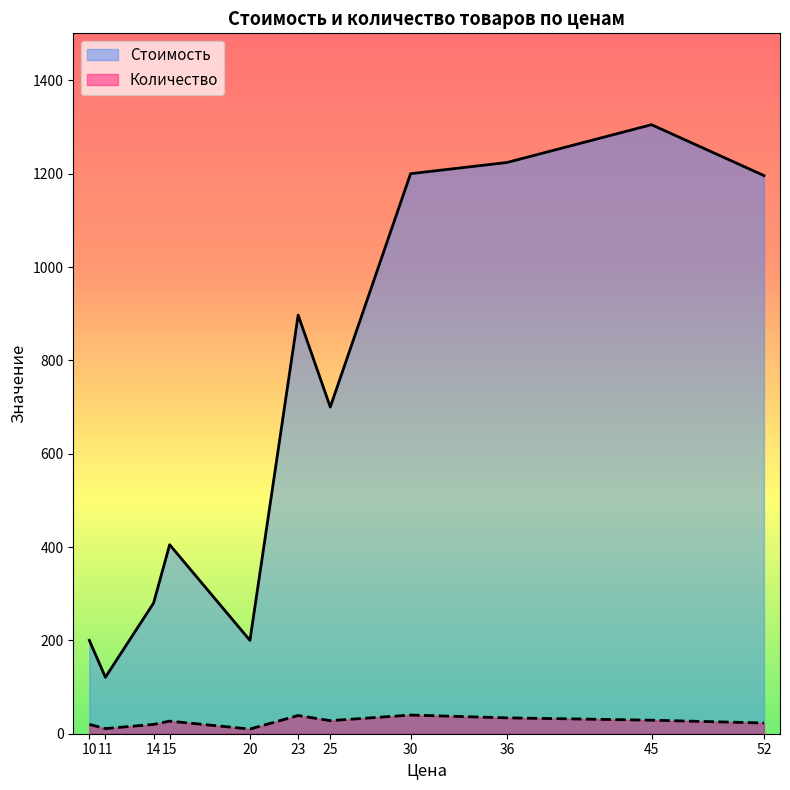

At which category does the chart reach its peak across all series?

45